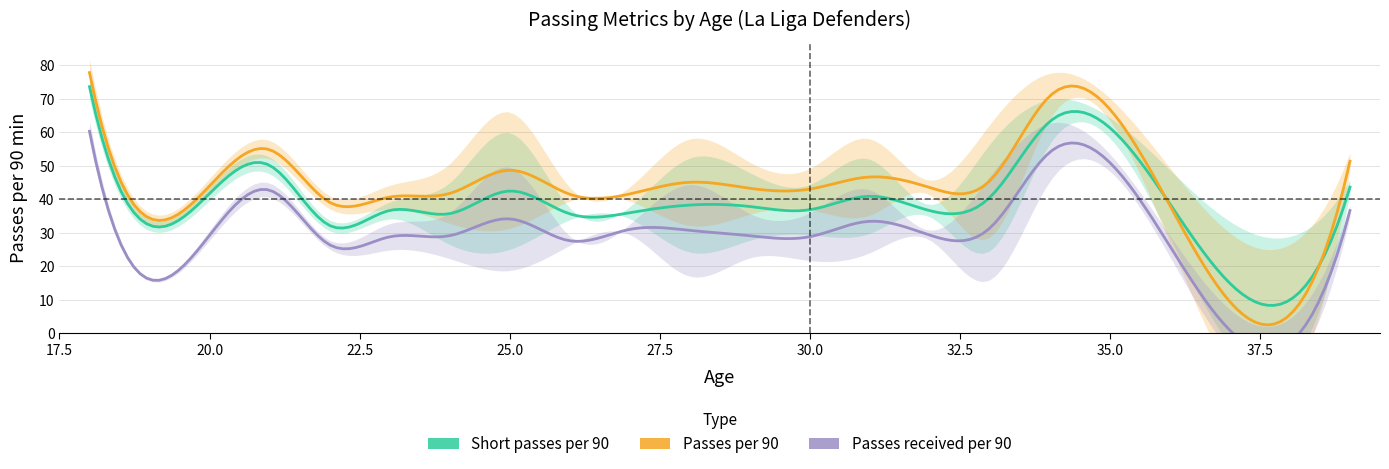

Does the chart display data point markers on the line(s)?

No